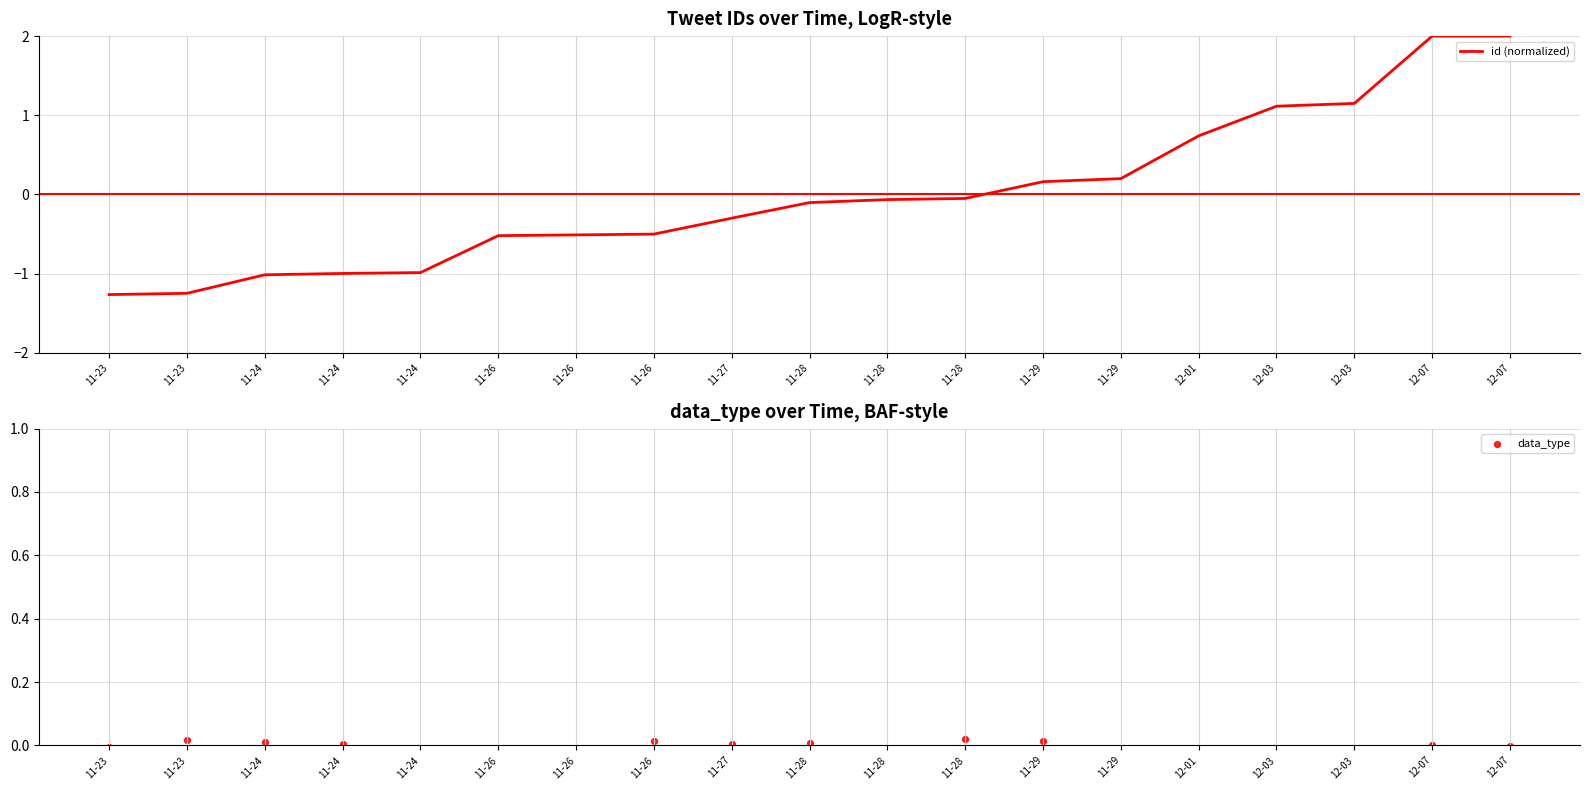

Which series reaches the maximum Y coordinate?

id (normalized)